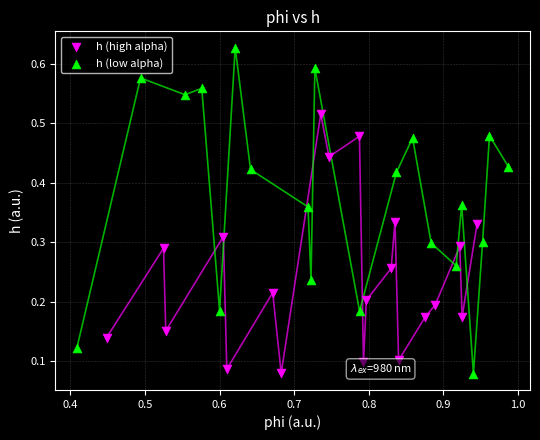

Which series reaches the maximum Y coordinate?

h (low alpha)